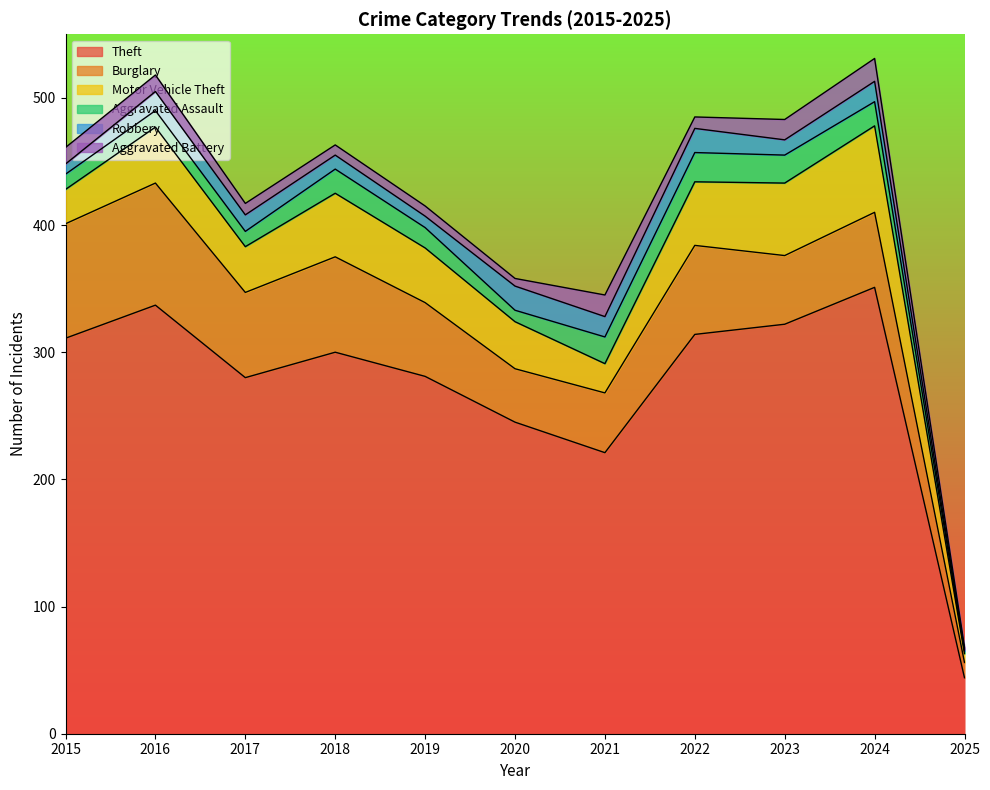

Rank the categories by Robbery value from lowest to highest.

2025, 2015, 2019, 2018, 2023, 2017, 2016, 2021, 2024, 2020, 2022